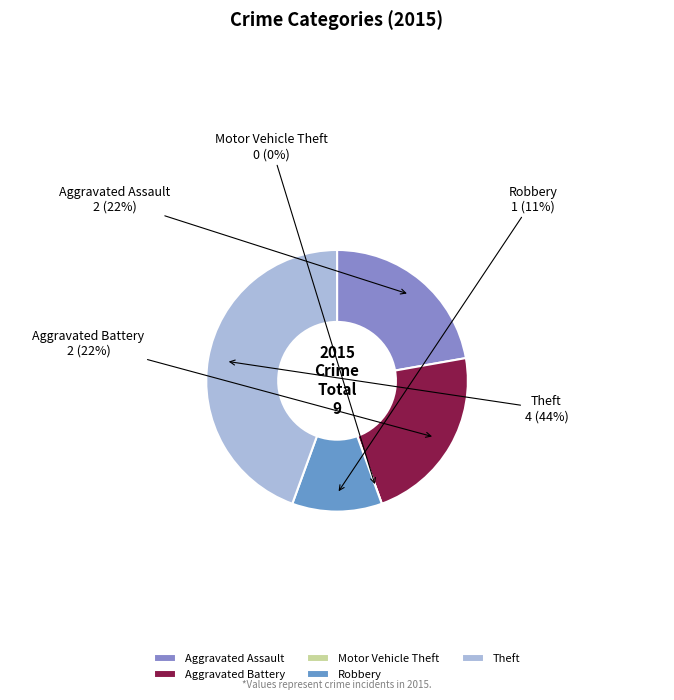

Combined, do Aggravated Assault and Robbery account for over 50%?

No